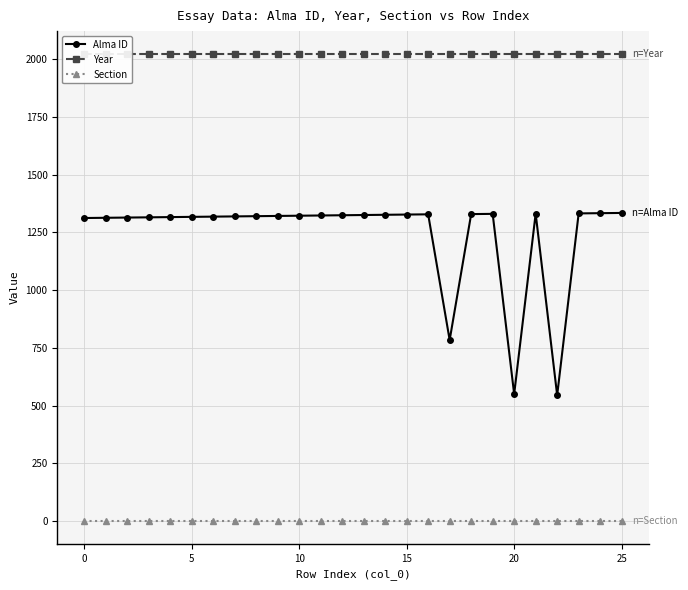

Is it true that Section equals 5 at 24?

False